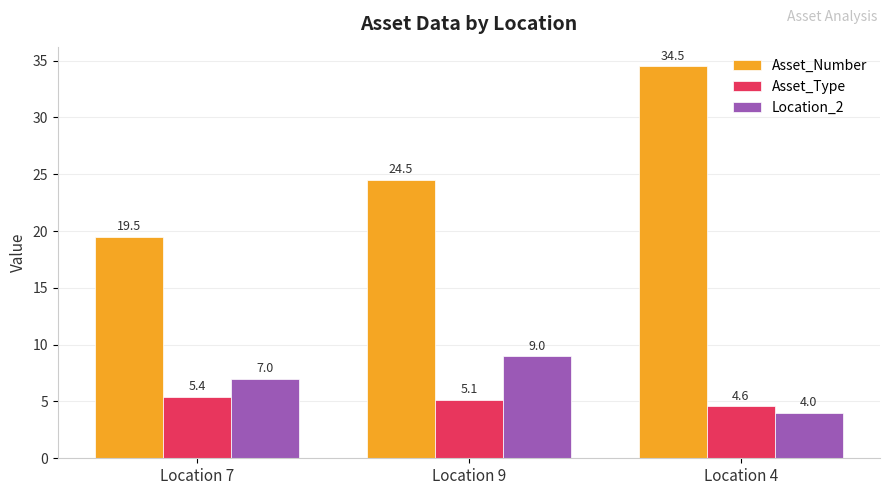

How many values in the Asset_Type series are below 5?

1